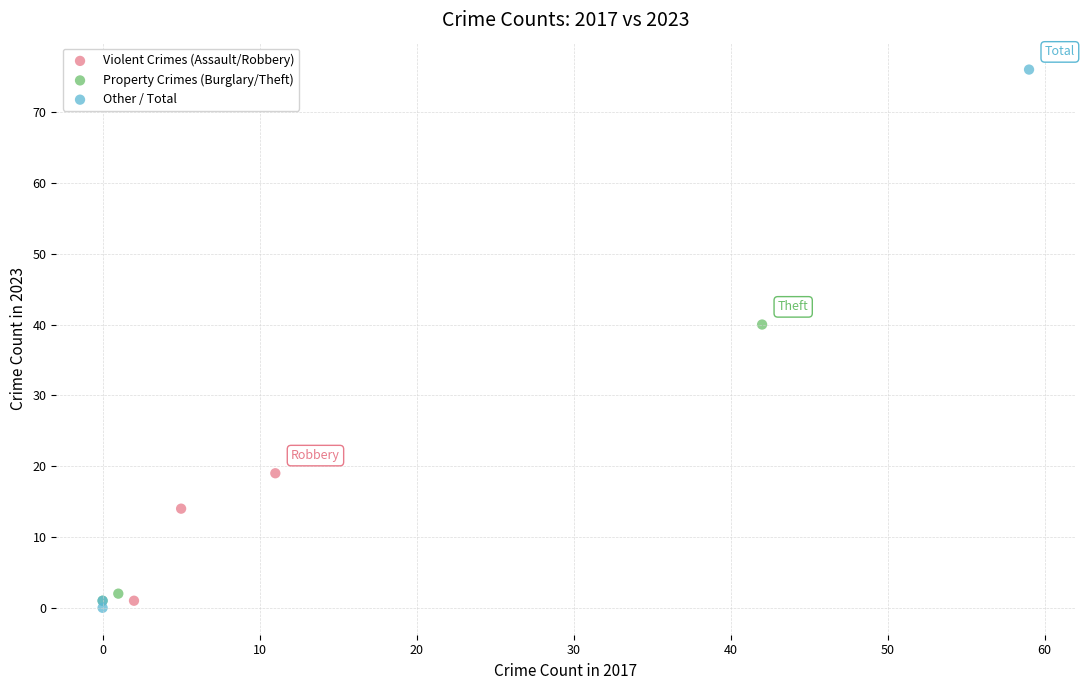

Which series reaches the minimum Y coordinate?

Other / Total